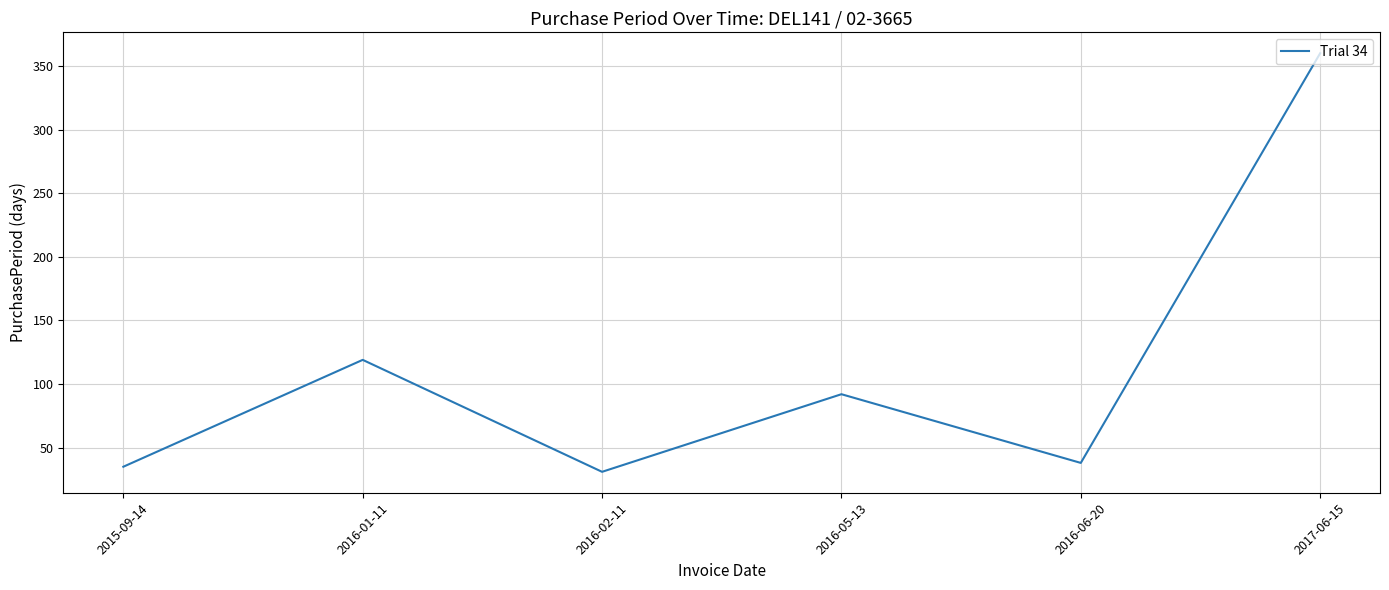

At which label does the data first exceed 92?

2016-01-11